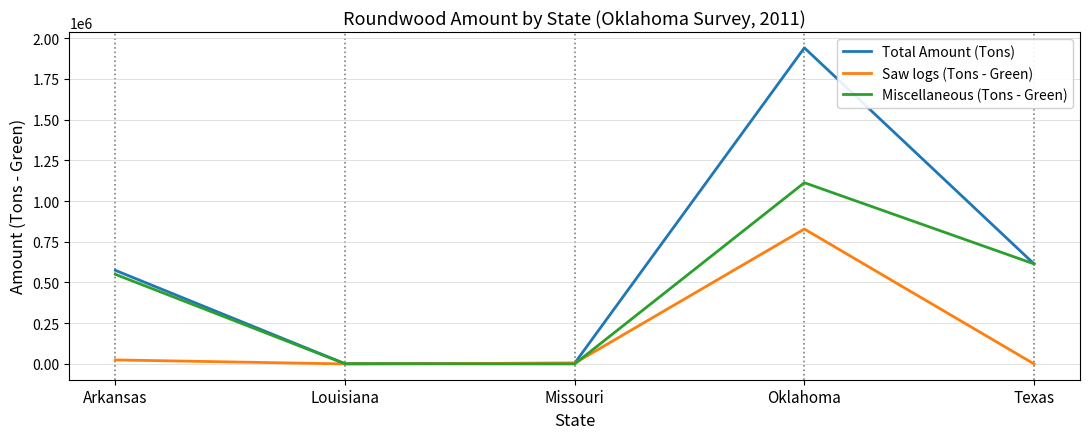

Rank the series by their average value, from lowest to highest.

Saw logs (Tons - Green), Miscellaneous (Tons - Green), Total Amount (Tons)